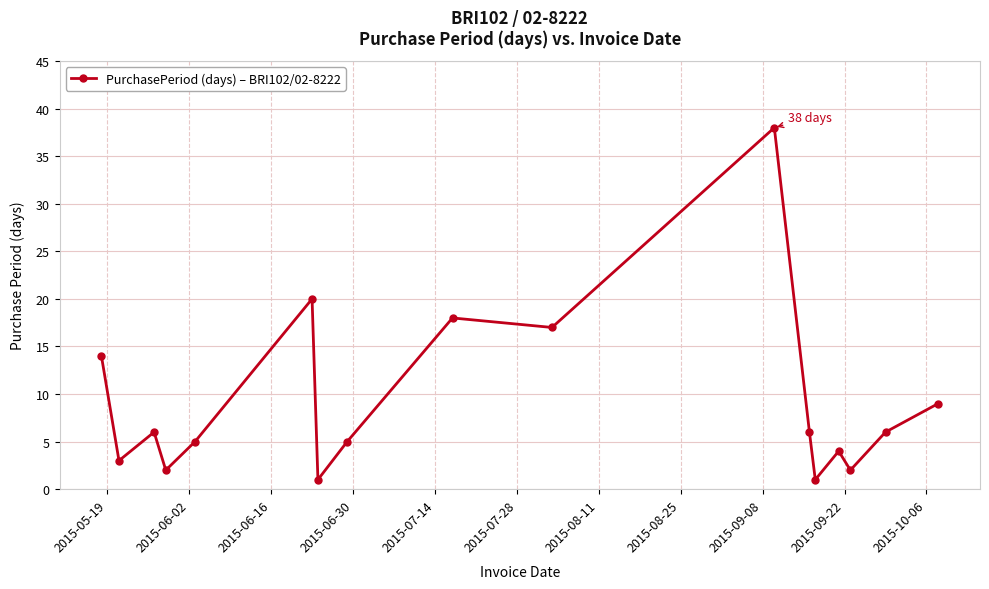

What is the value of the 8th point from the left?

5